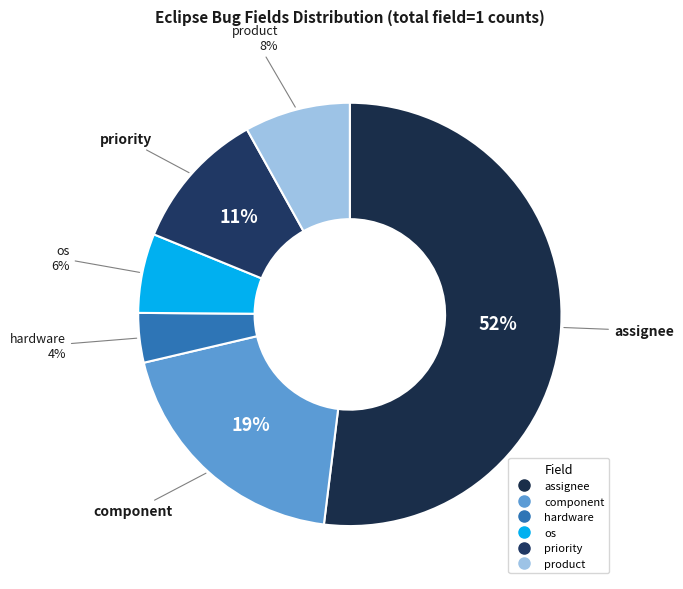

Which slice is the smallest?

hardware